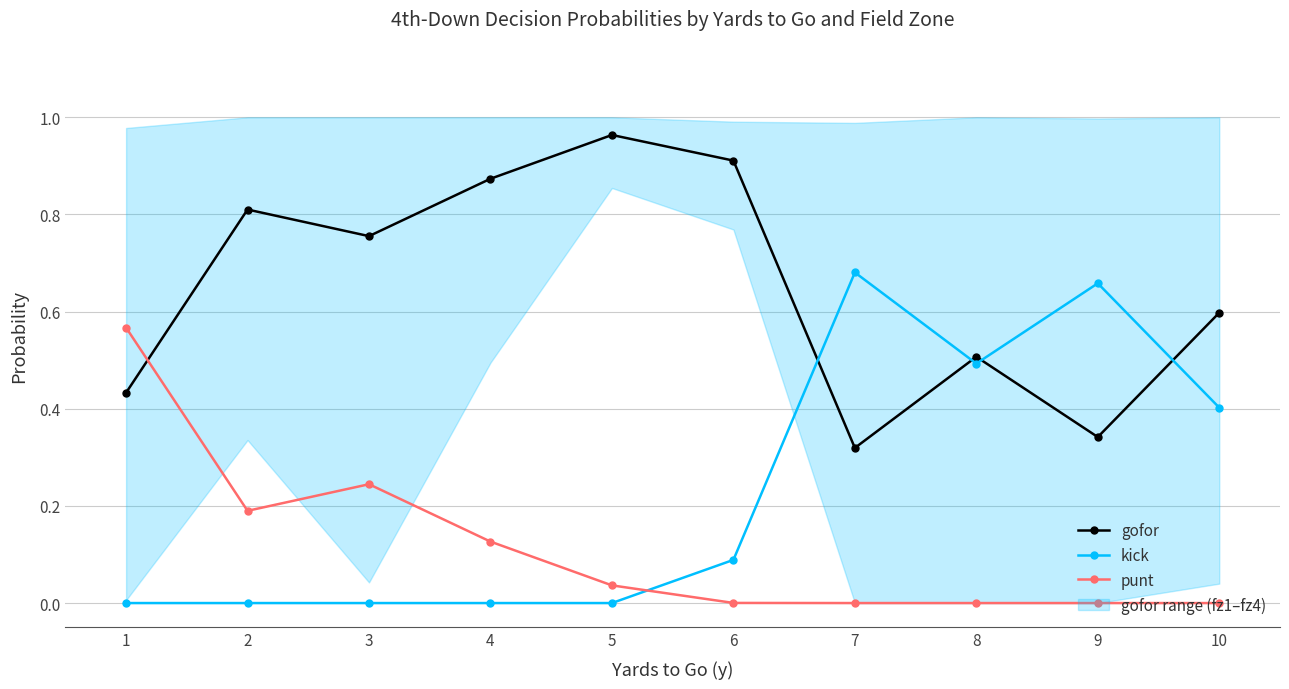

What is the lowest value of the gofor series?

0.3